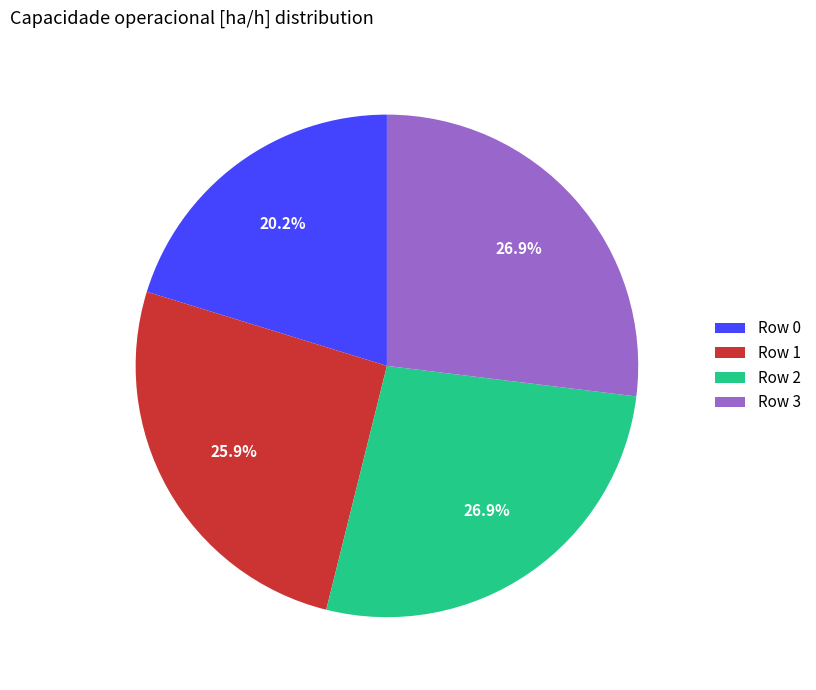

How many slices are in this pie chart?

4